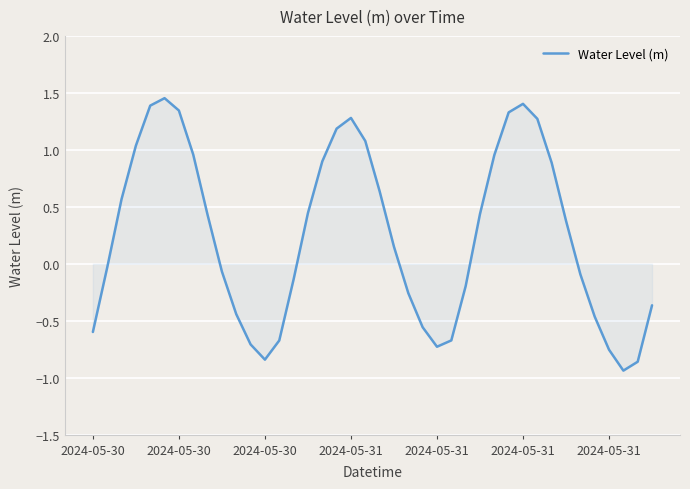

What is the sum of all values?

10.1